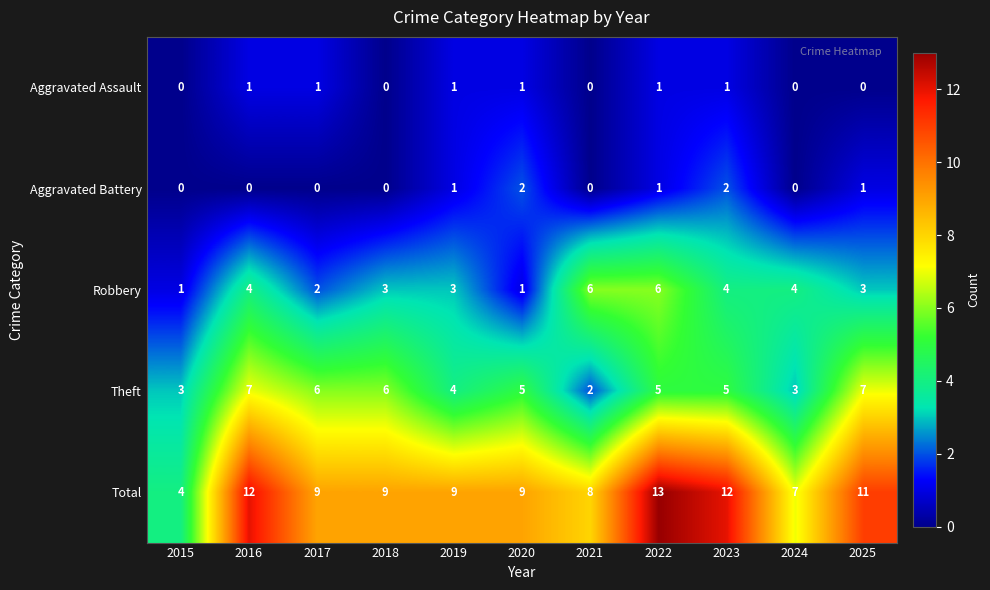

Rank the series at 2016 from lowest to highest value.

Aggravated Battery, Aggravated Assault, Robbery, Theft, Total